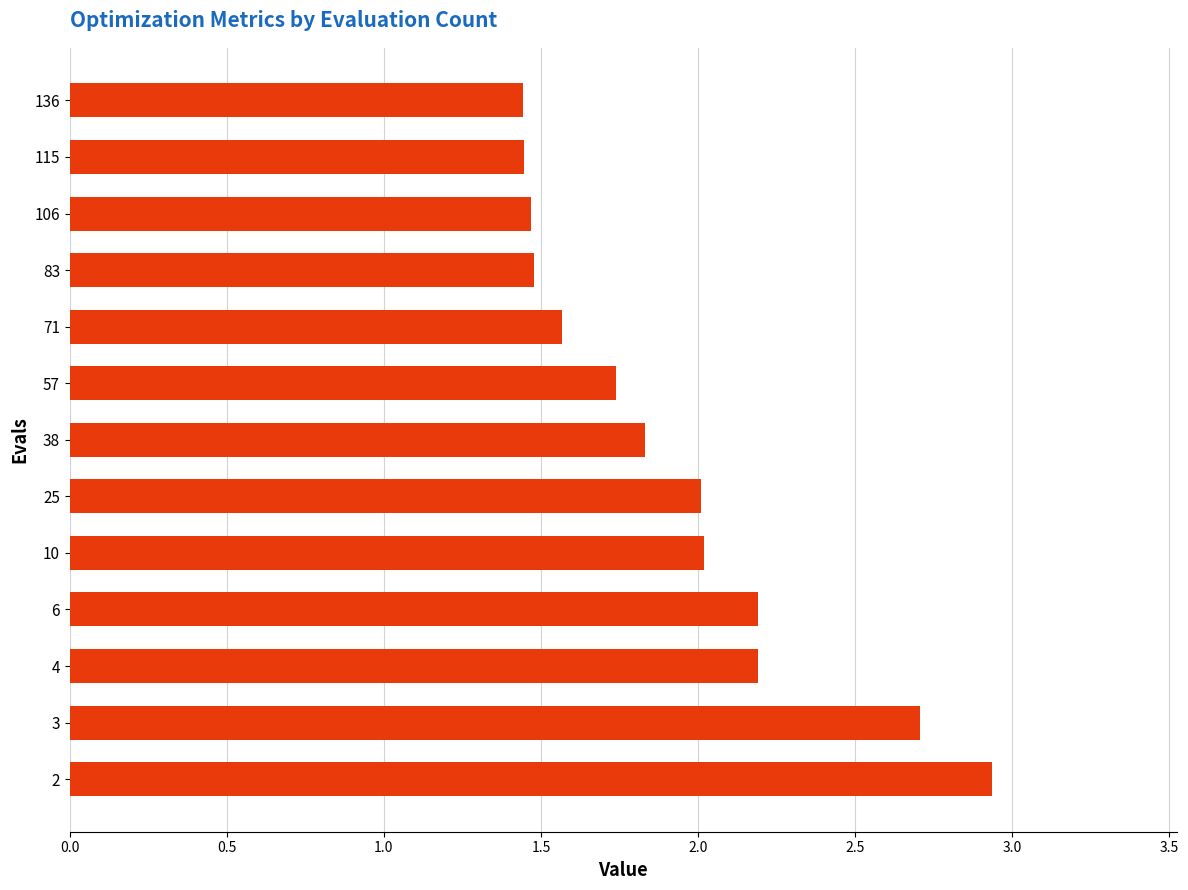

What is the change in value from 25 to 83?

-0.5